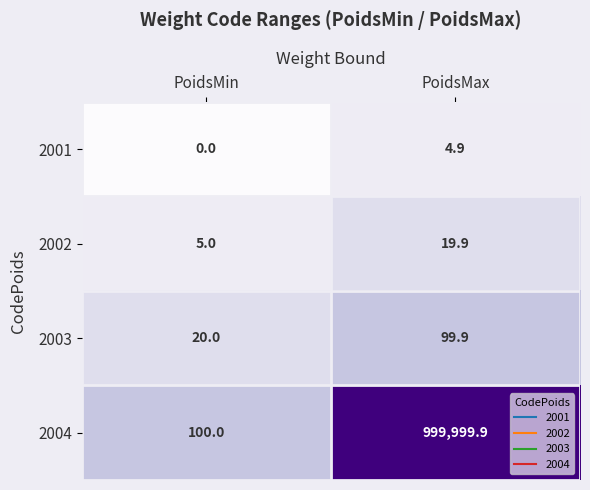

The value of 2001 at PoidsMin is 0.0. True or false?

True